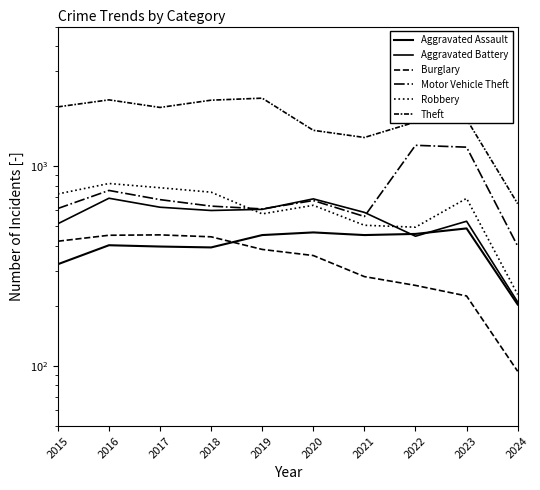

Between 2016 and 2020, which series saw the biggest shift?

Theft